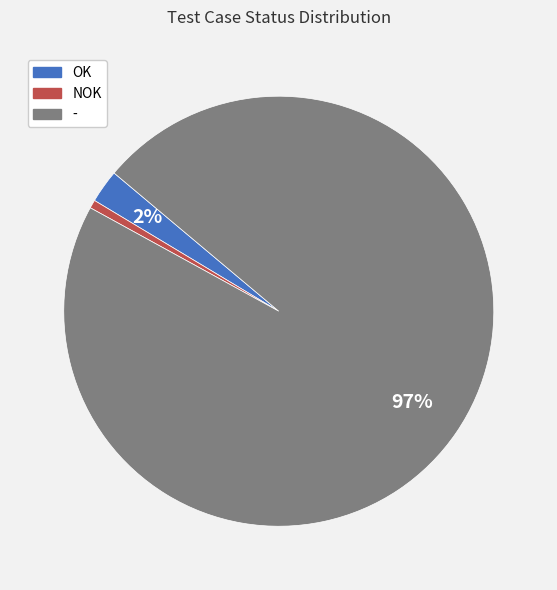

Count the number of slices in the pie.

3